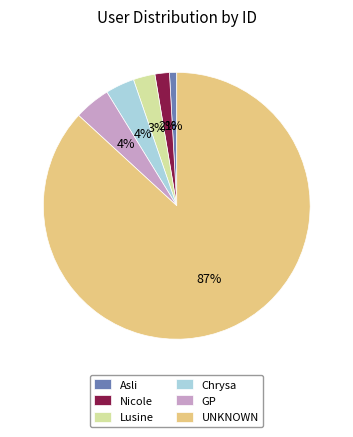

How many segments does this pie chart have?

6